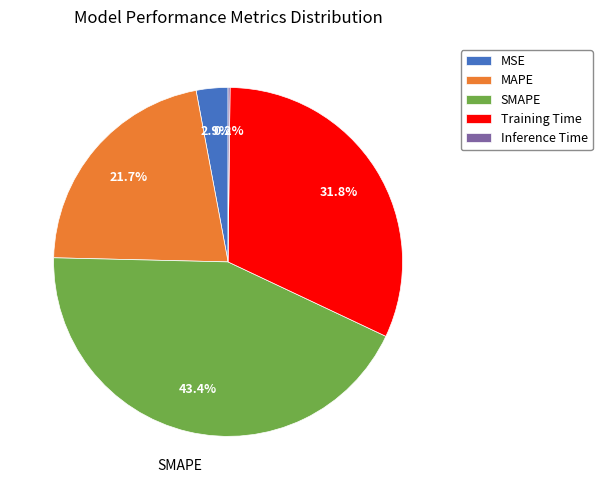

Which has a higher value, MAPE or Training Time?

Training Time